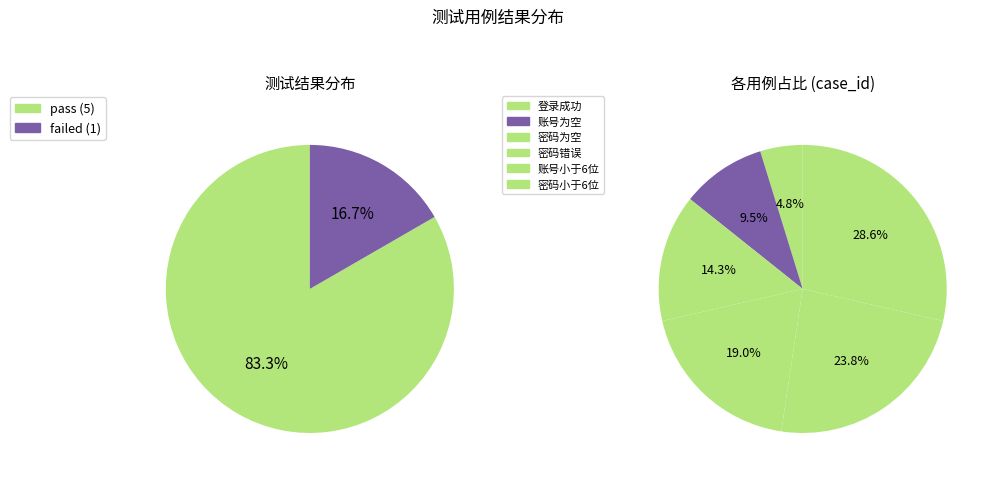

To the nearest percent, what percentage of the pie is 密码错误?

19%